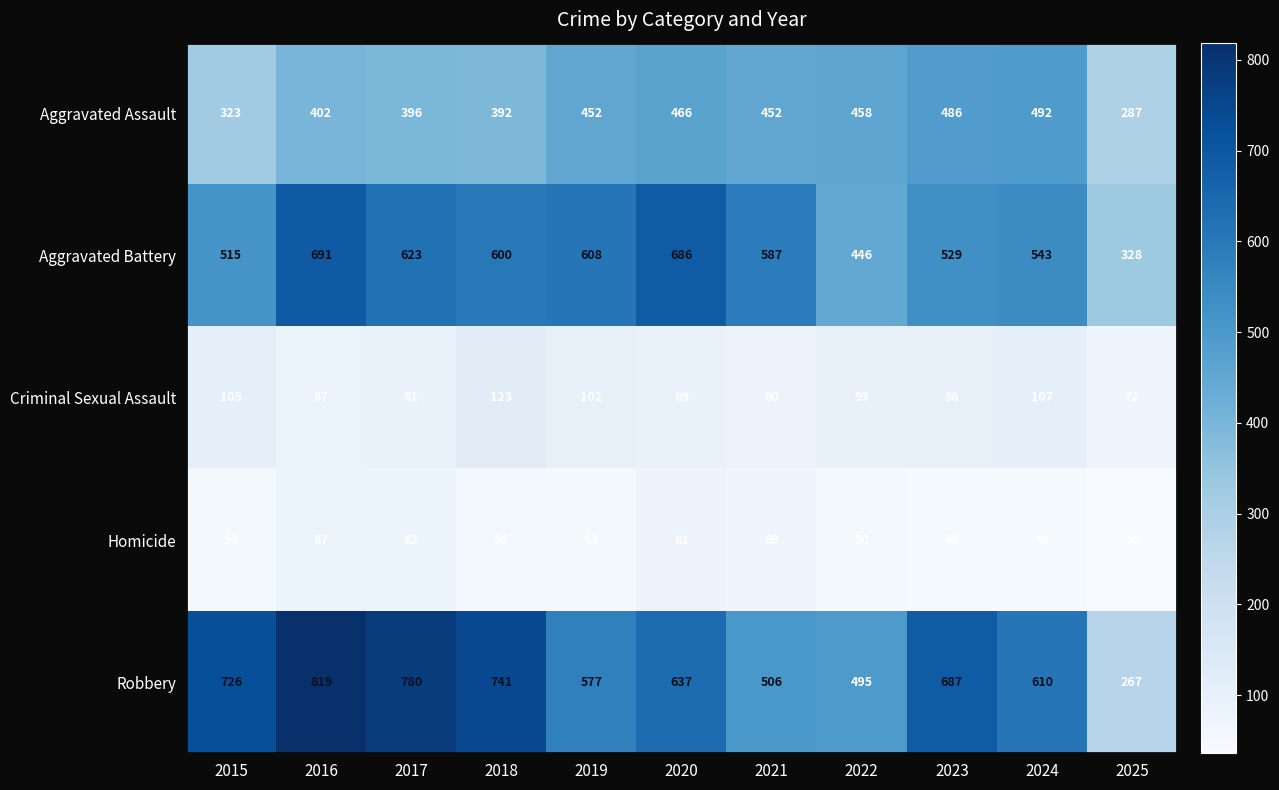

True or false: Aggravated Battery has a value of 496 at 2025.

False